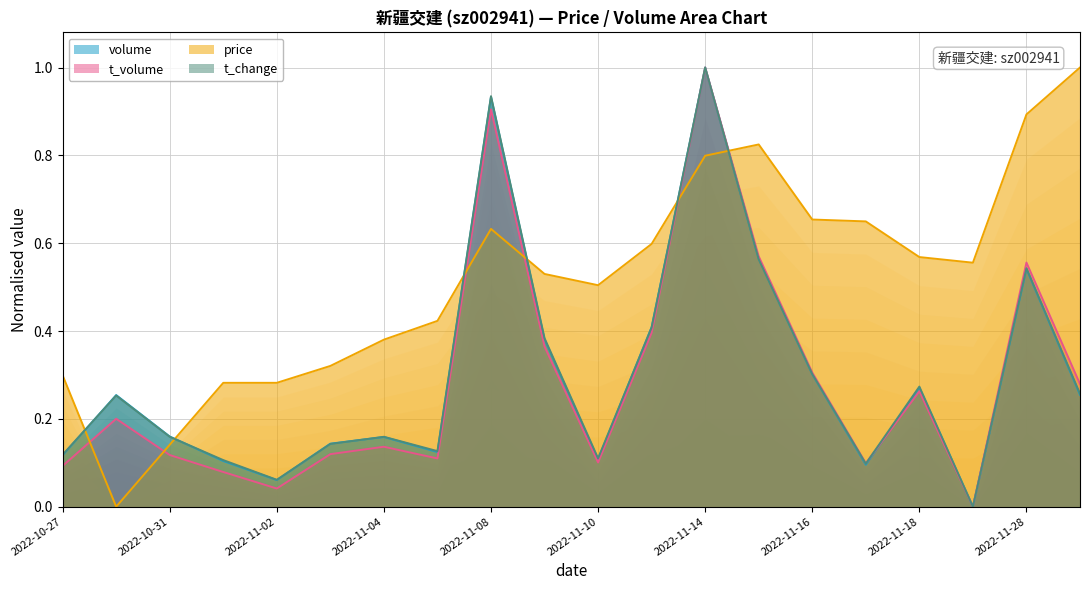

True or false: t_volume and volume cross at least once.

True